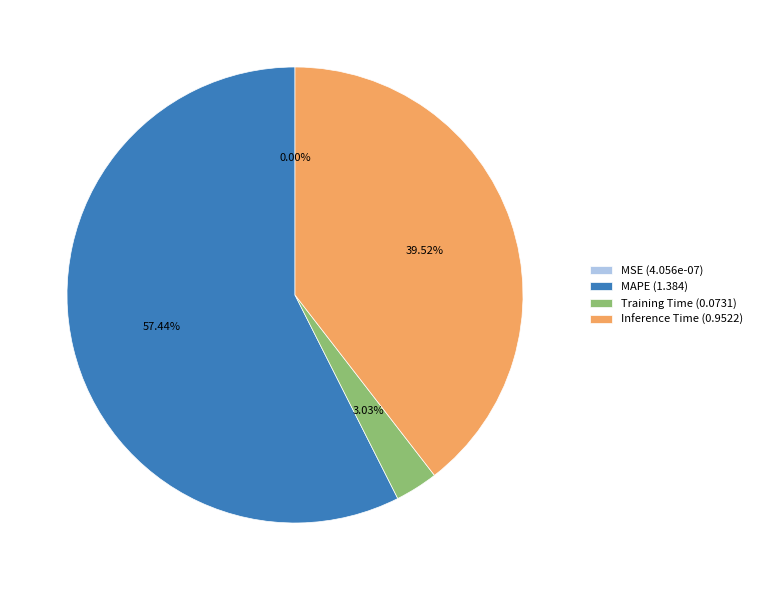

What percentage is the MAPE slice, to the nearest percent?

57%